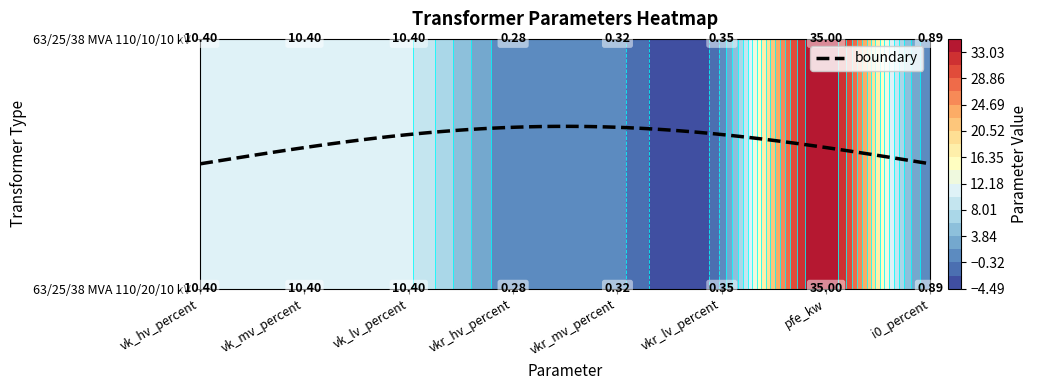

How many distinct data groups are displayed?

2